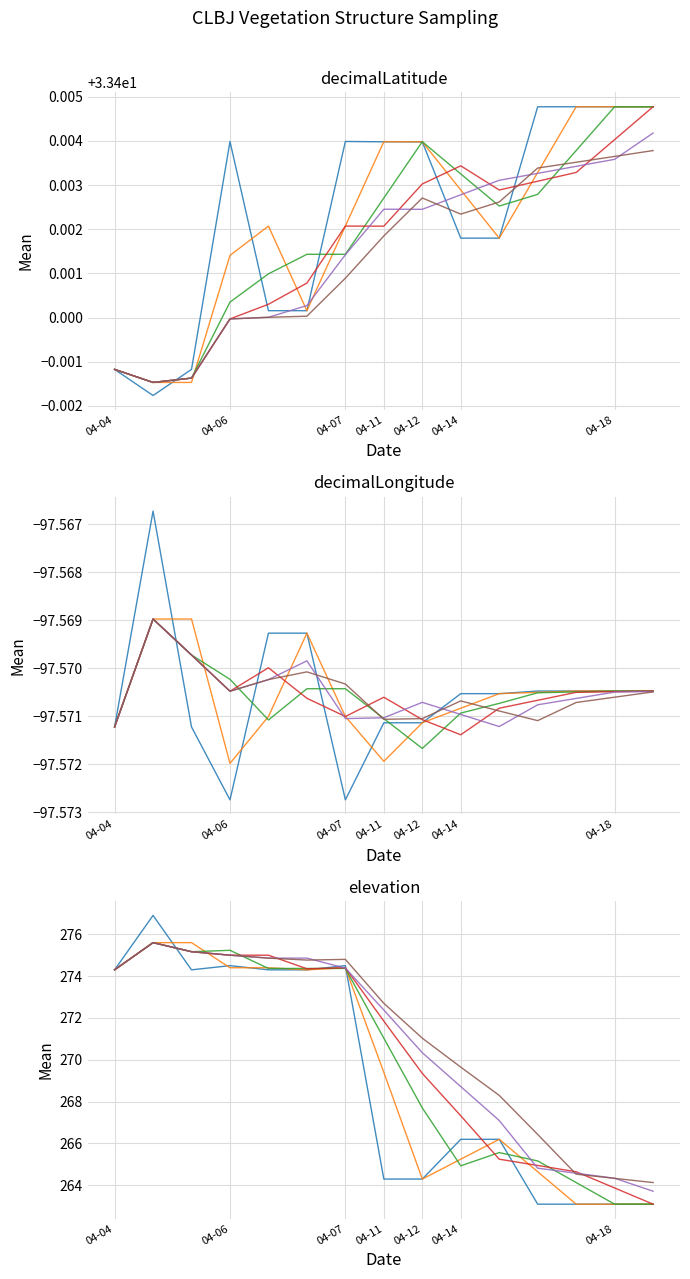

What is the maximum value shown in the chart?

276.9